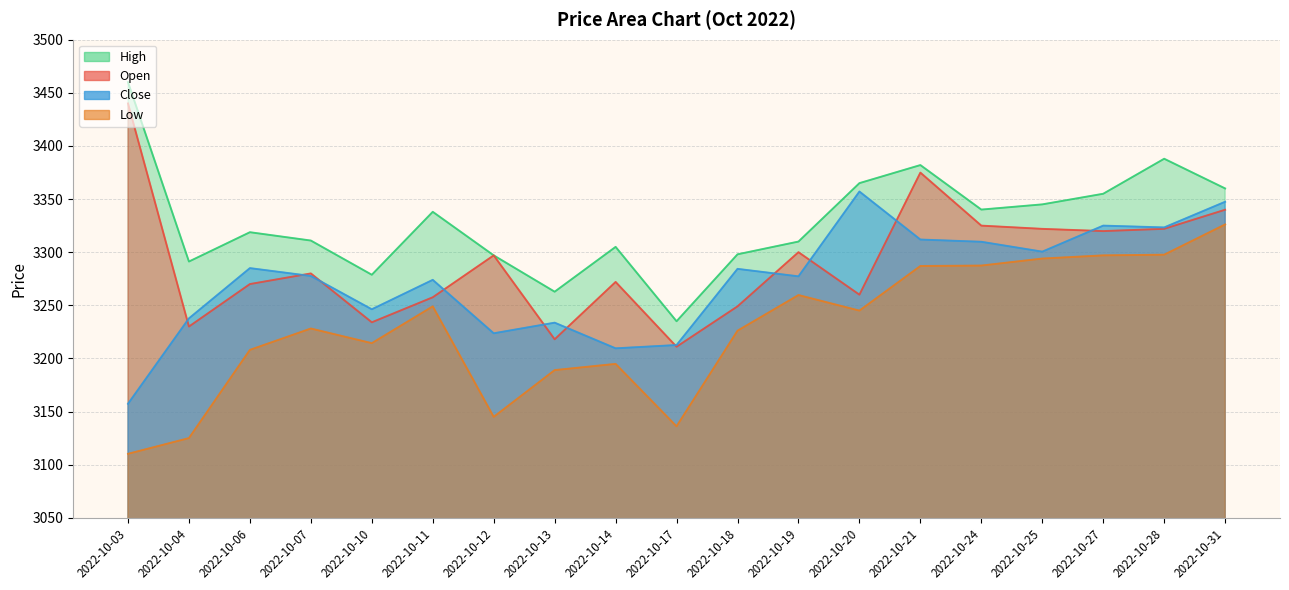

How many interior local valleys does the Open series have?

6